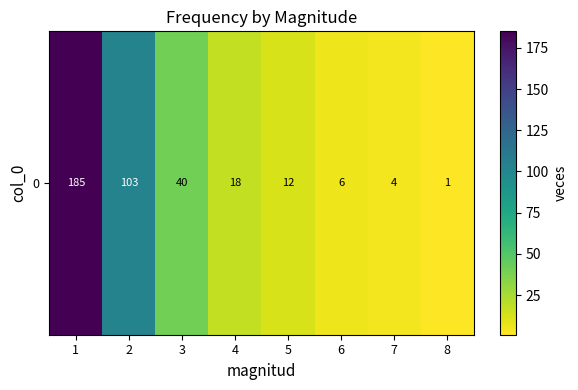

Between 6 and 3, which is larger?

3